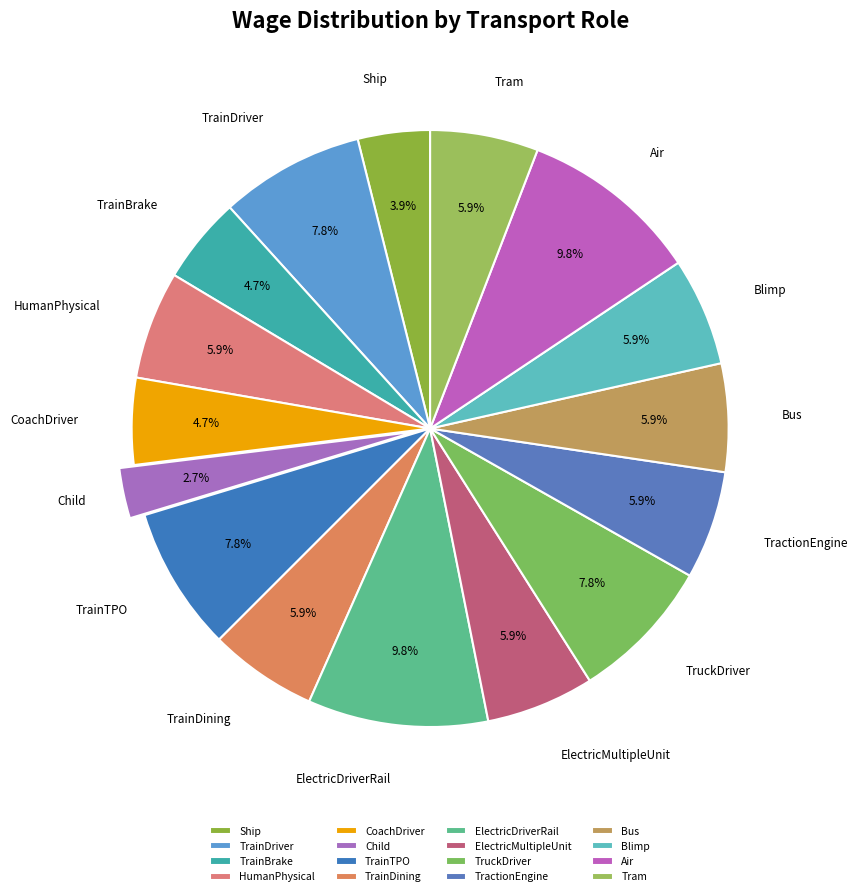

Approximately how many times larger is the value at TrainTPO compared to Ship?

2.0